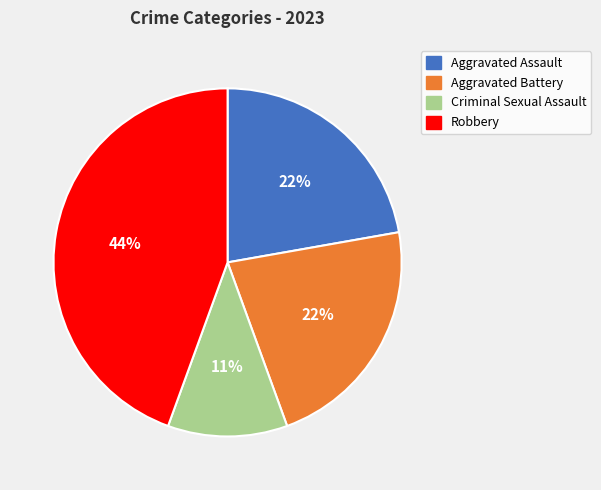

How many slices are in this pie chart?

4